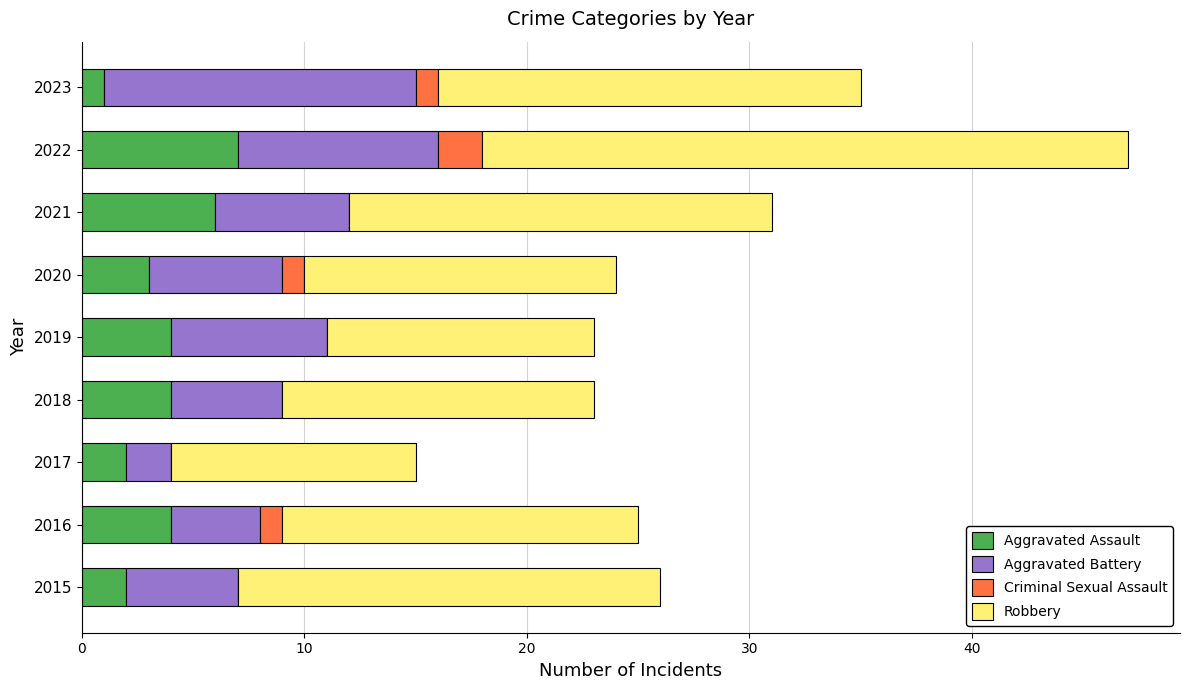

The Aggravated Assault series shows 6 at 2021. True or false?

True